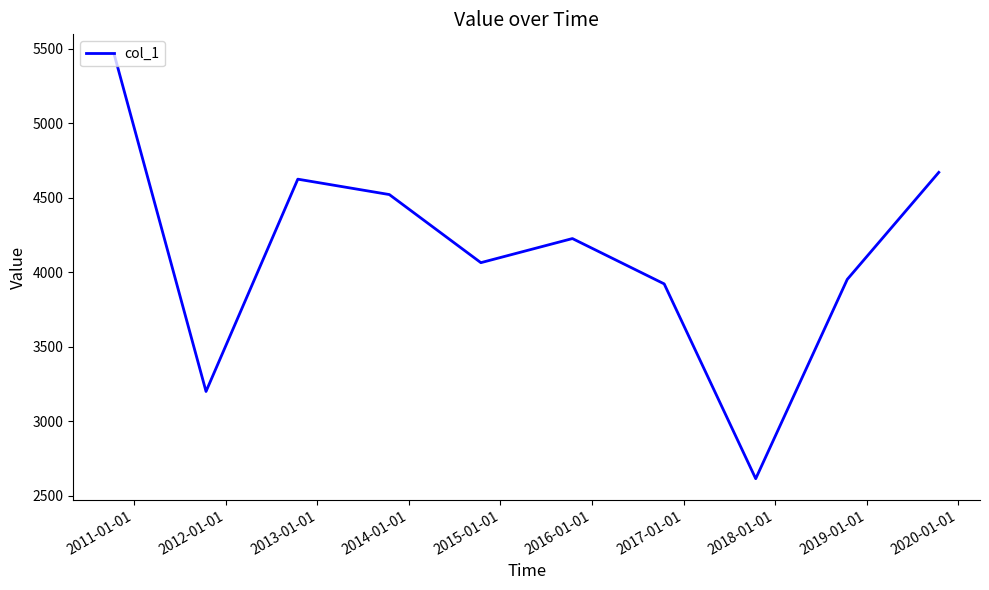

What is the difference between the maximum and minimum values?

2840.5